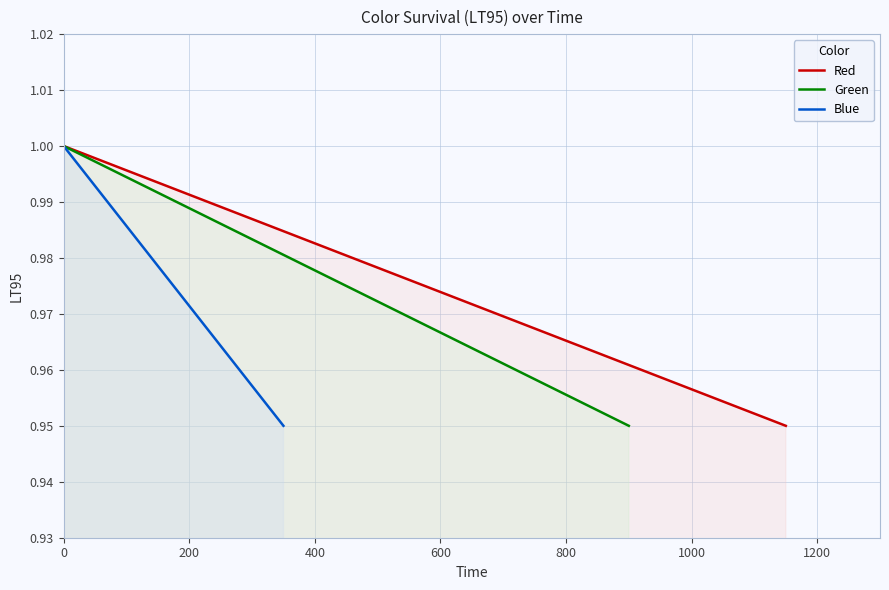

How many lines are shown in the chart?

3